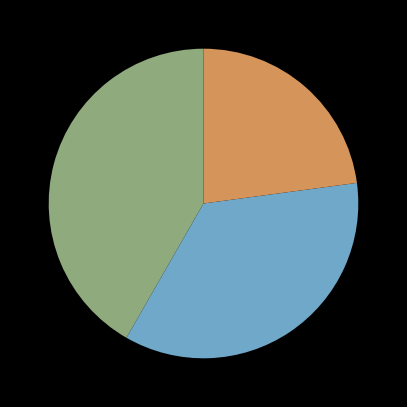

Is there any slice that represents more than half of the pie?

No